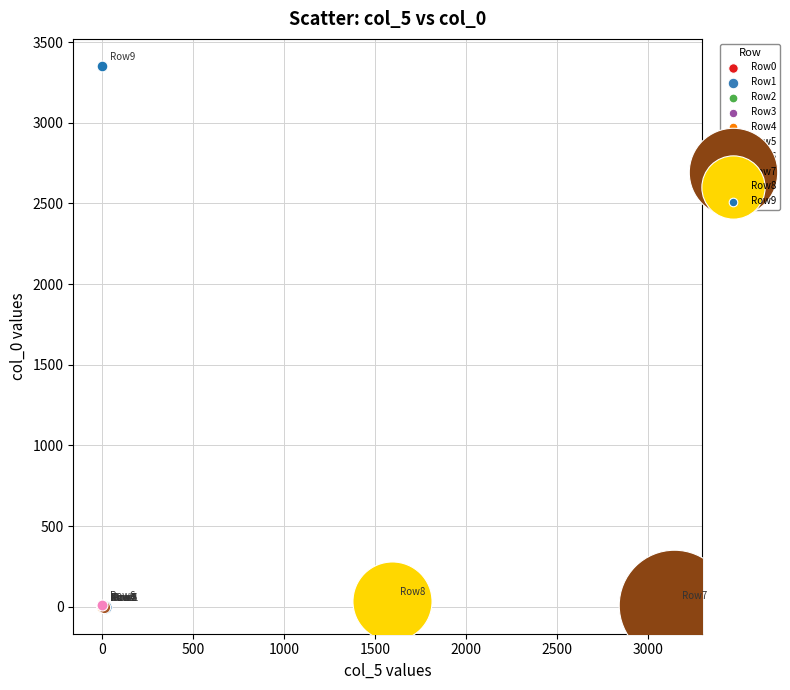

What are all the series names shown in the legend?

Row0, Row1, Row2, Row3, Row4, Row5, Row6, Row7, Row8, Row9